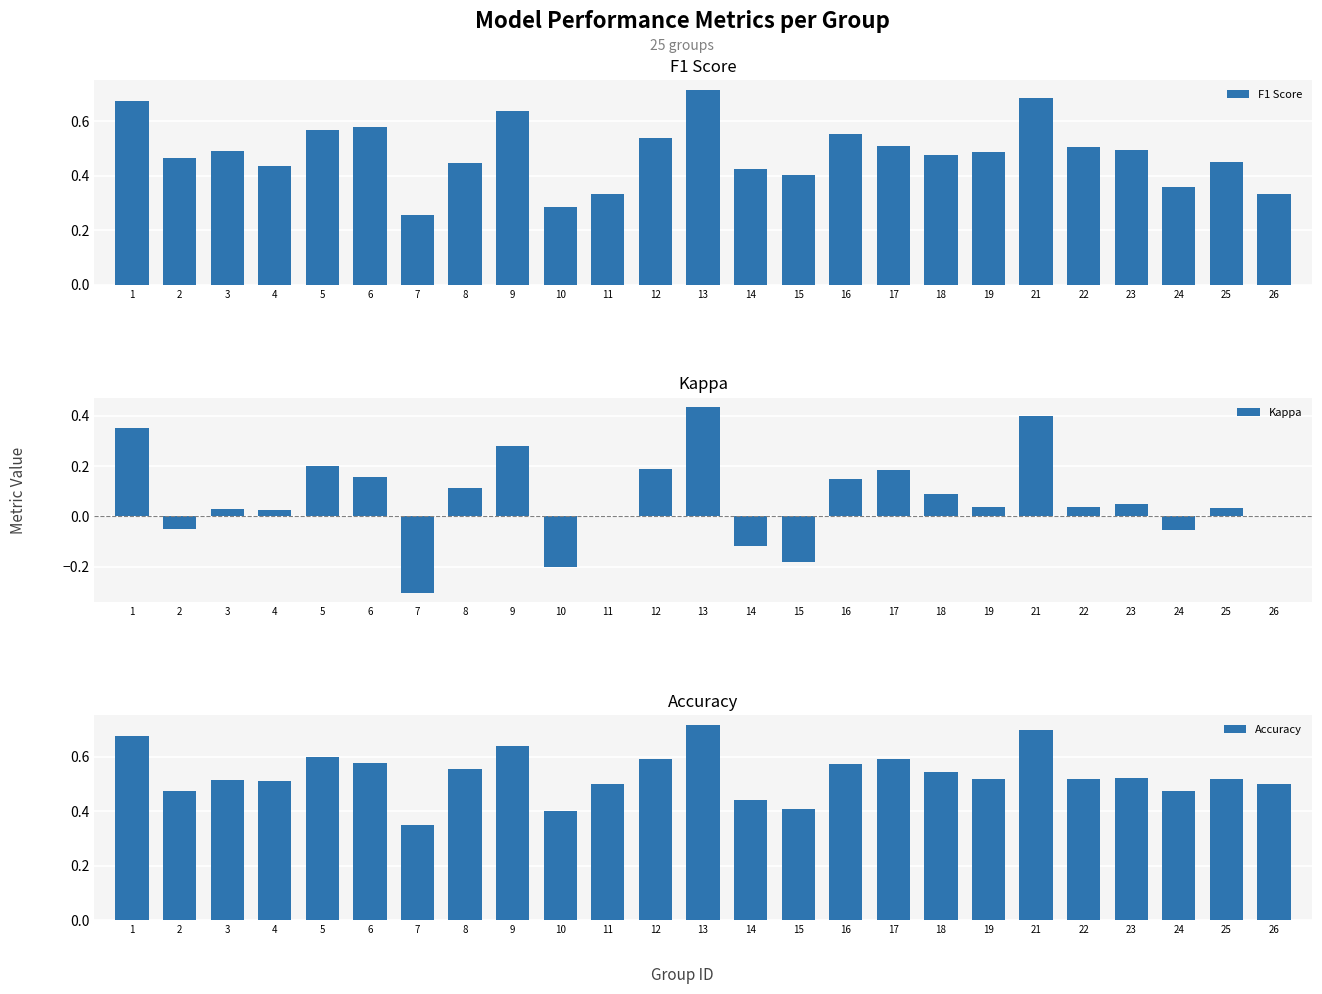

The value of F1 Score at 11 is 0.6. True or false?

False